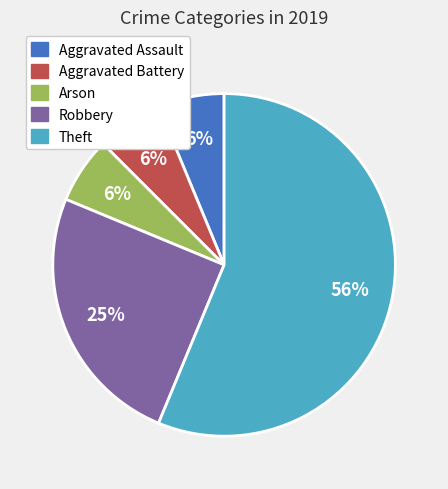

How many slices are in this pie chart?

5